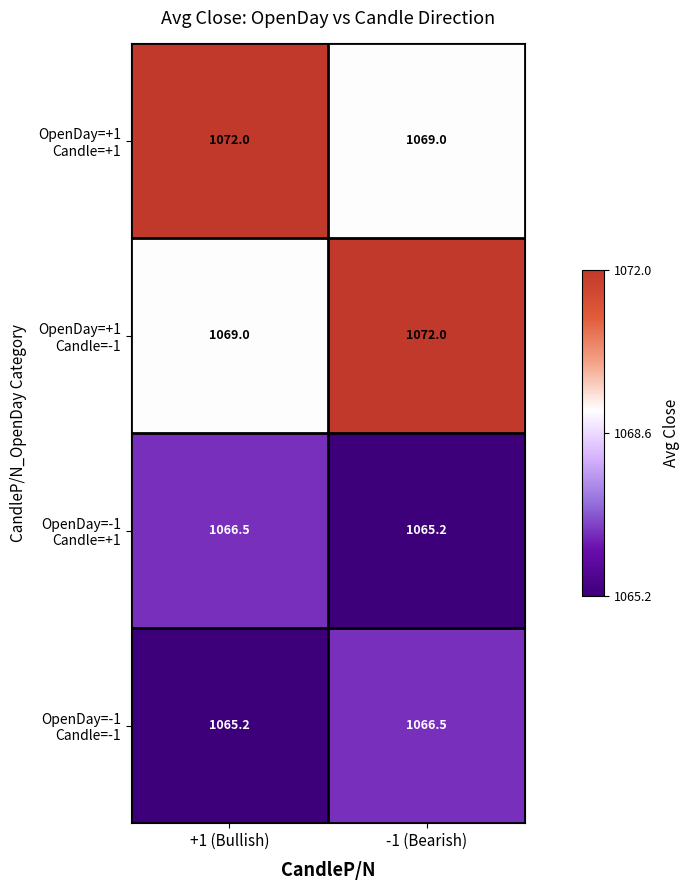

What is the difference between the highest and lowest values at +1 (Bullish)?

6.8